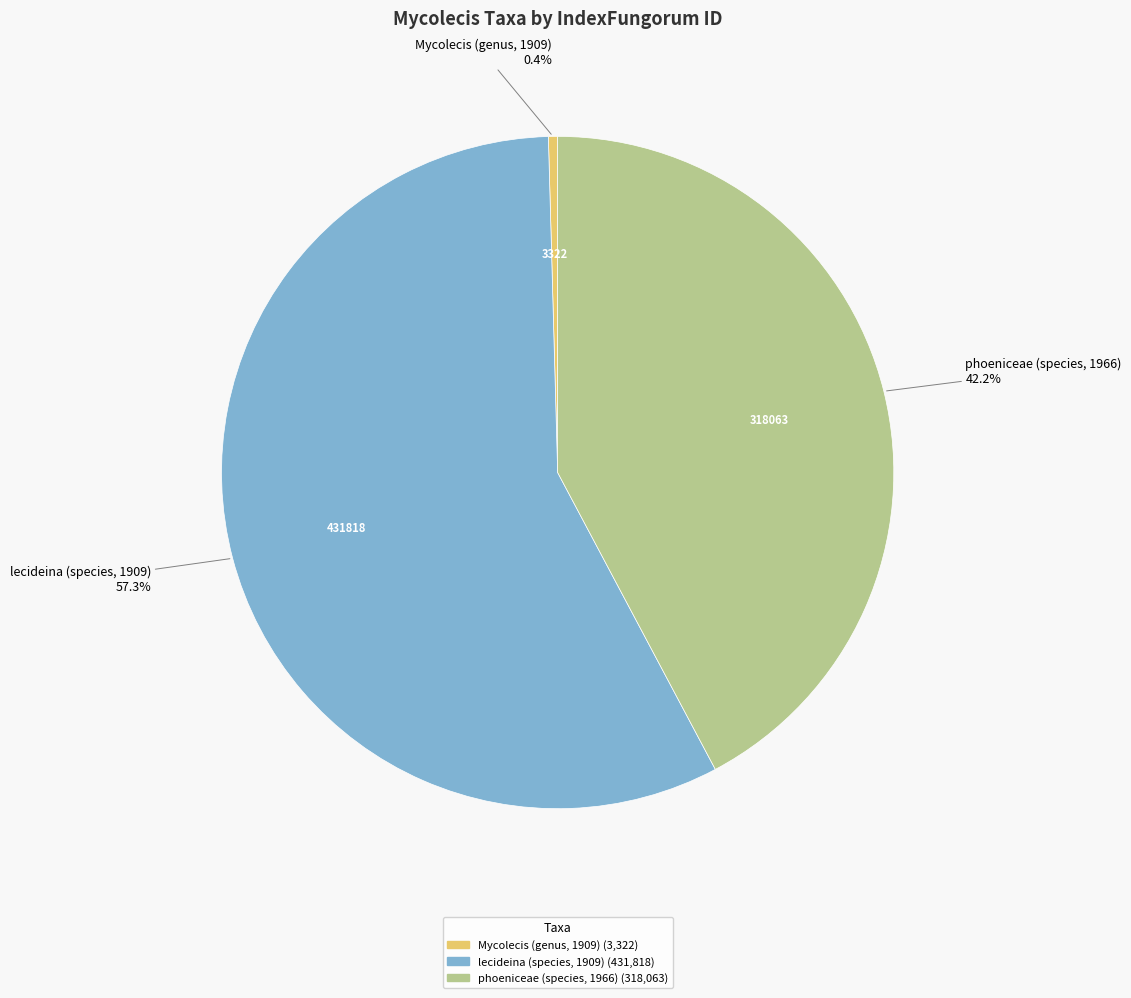

How many segments does this pie chart have?

3